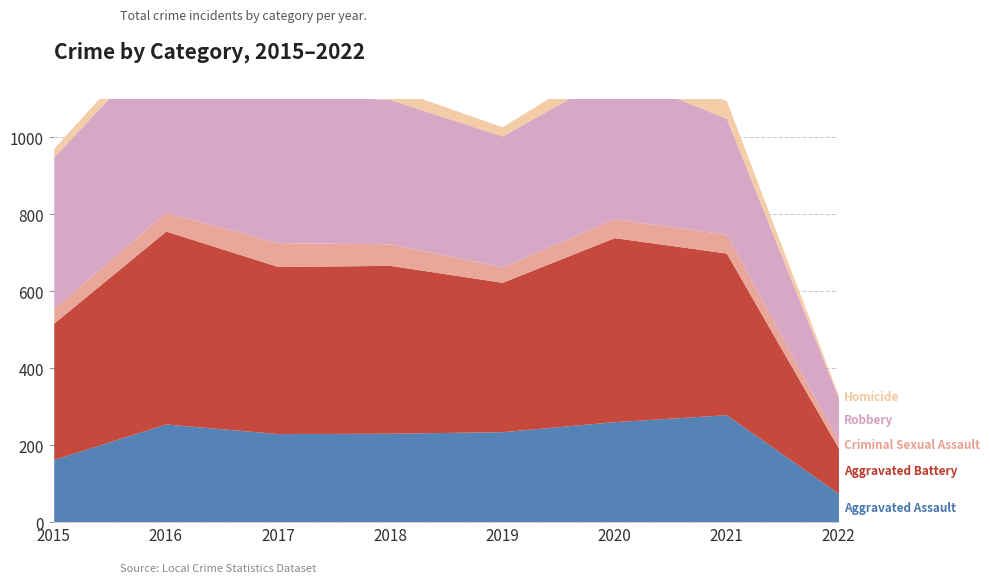

What is the highest value of the Aggravated Assault series?

279